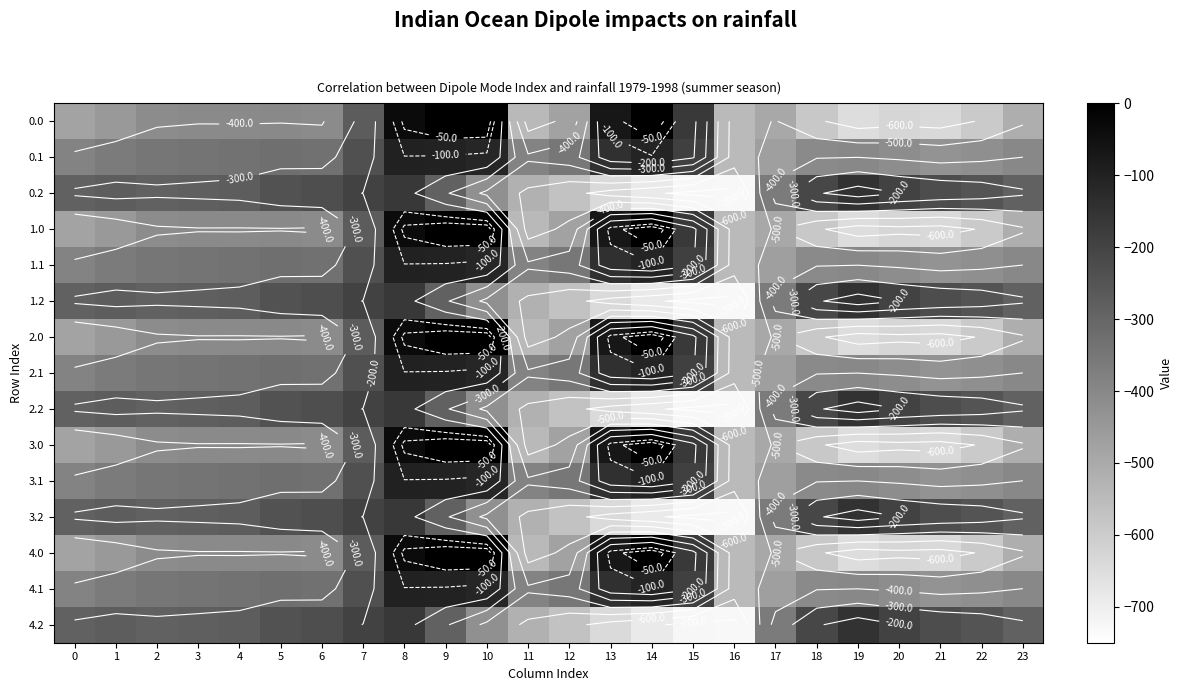

How many data points in 3.2 are less than -280?

13